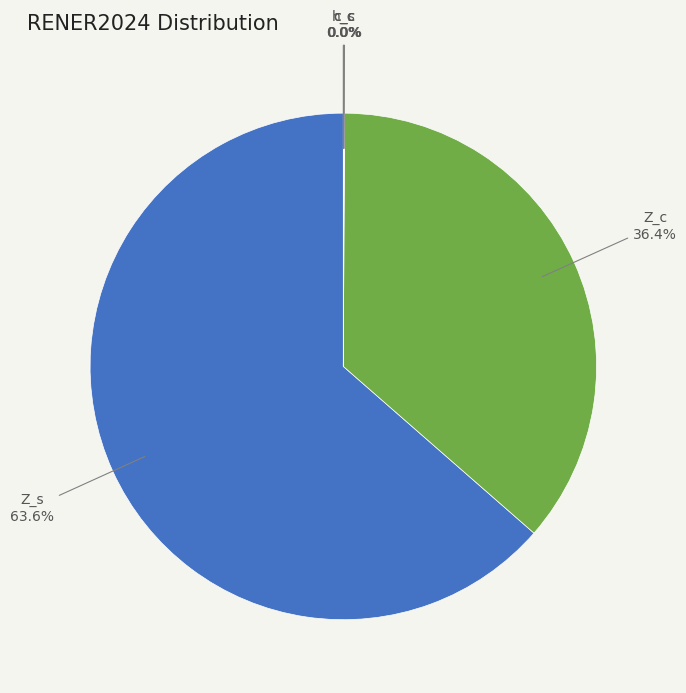

Which category accounts for the majority?

Z_s